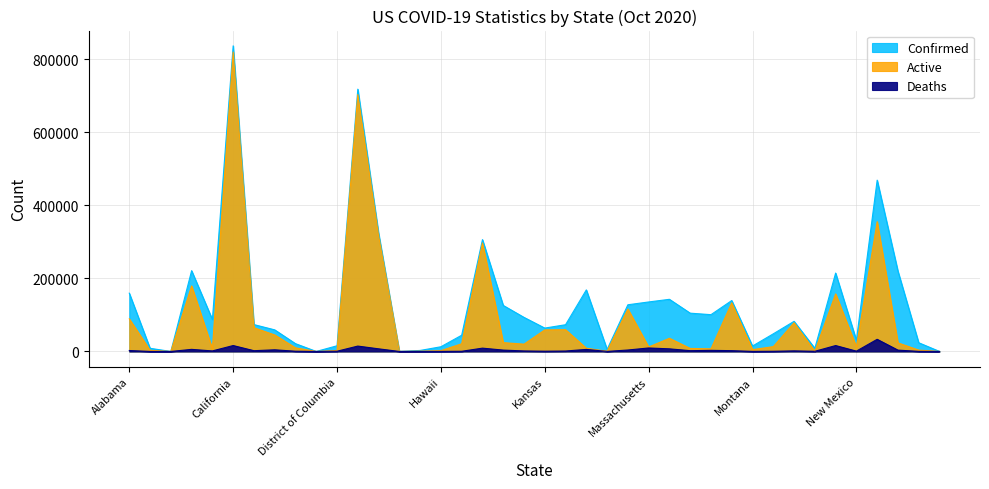

Which category has the highest value in the Confirmed series?

California